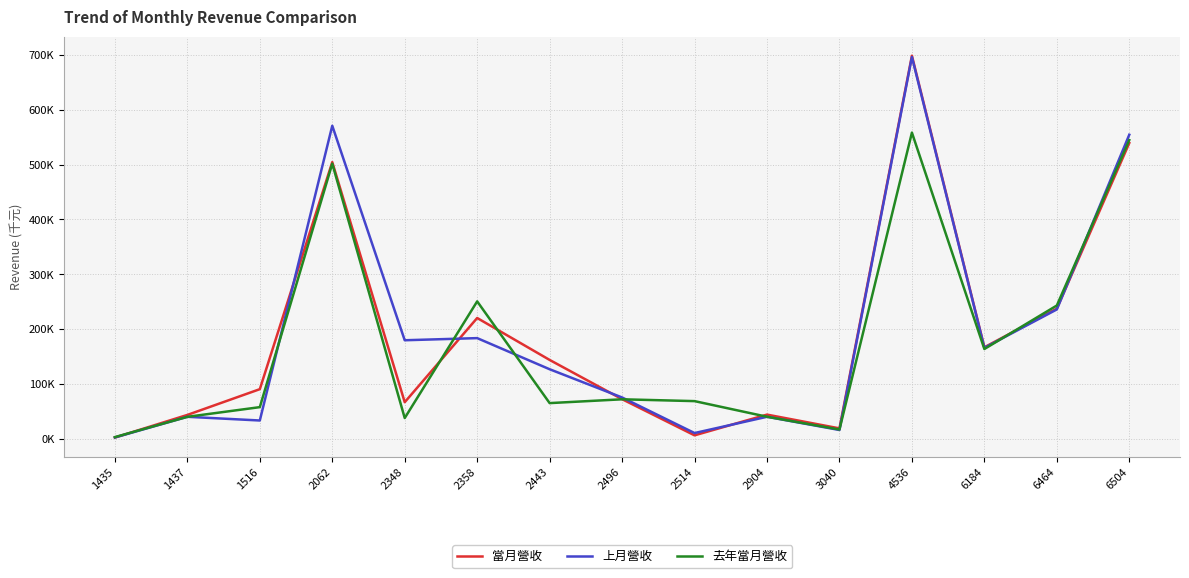

Read the 去年當月營收 value at 6464.

243026